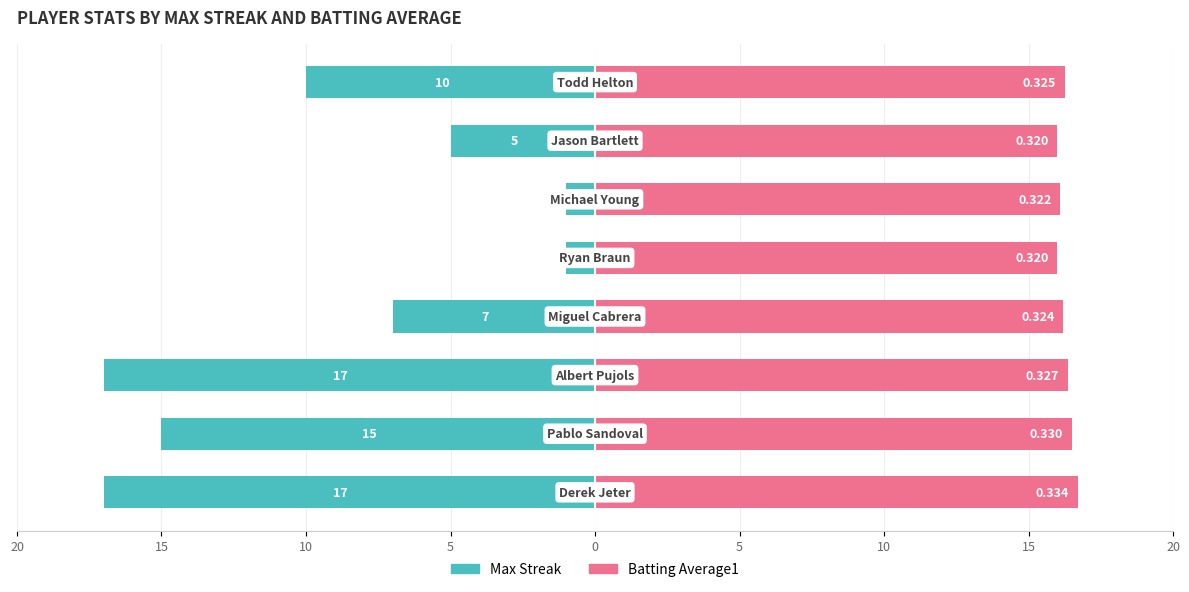

How many groups of bars are there?

8